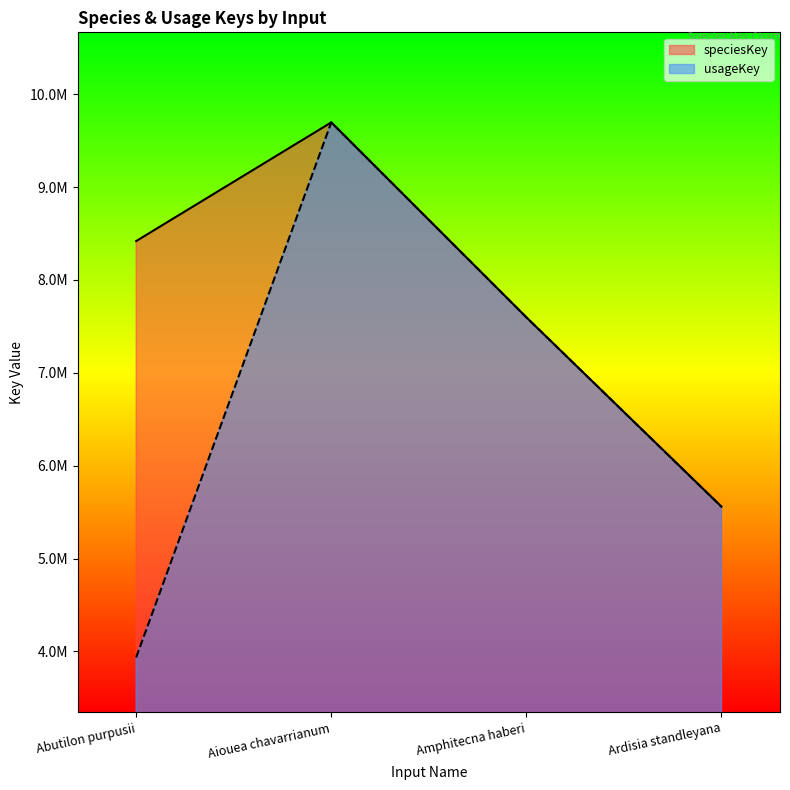

Where is the first local maximum for usageKey?

Aiouea chavarrianum